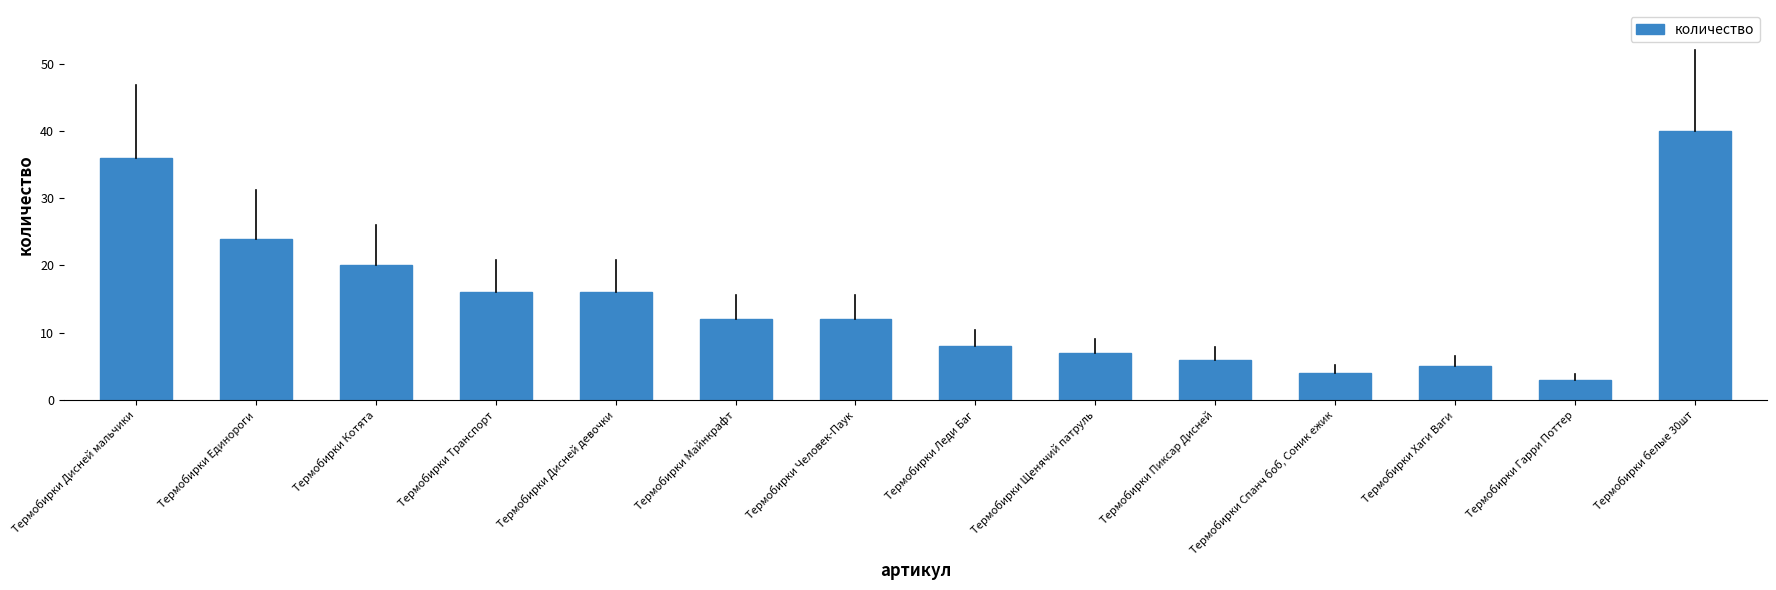

Which label corresponds to the smallest value in the chart?

Термобирки Гарри Поттер